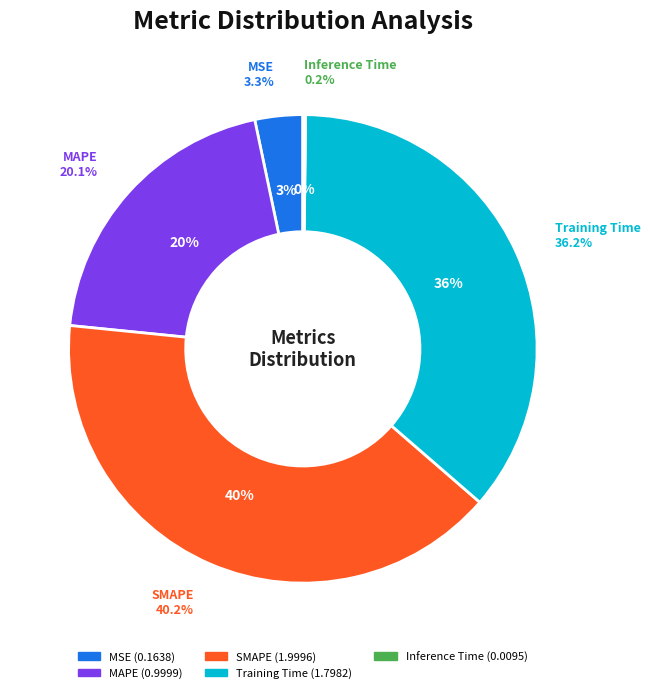

To the nearest percent, what portion does MAPE represent?

20%